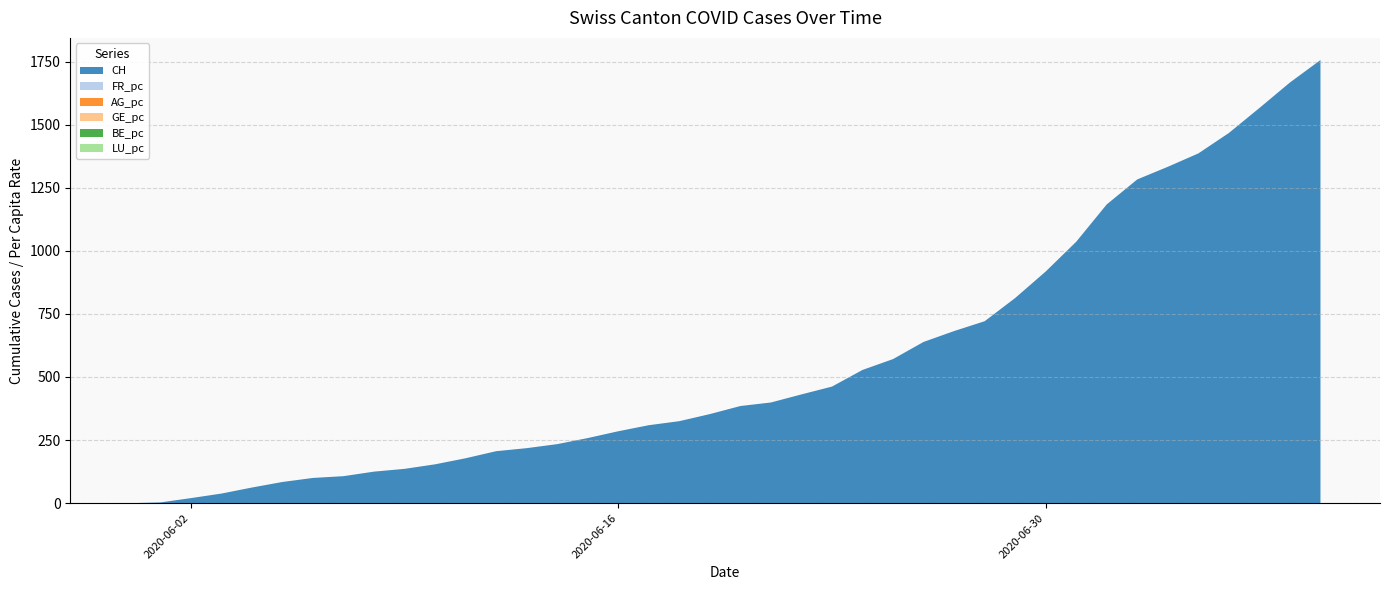

Reading left to right, transcribe all the data shown in this chart.

CH: 2020-05-31=0.0	2020-06-01=3.0	2020-06-02=20.0	2020-06-03=38.0	2020-06-04=62.0	2020-06-05=84.0	2020-06-06=100.0	2020-06-07=107.0	2020-06-08=125.0	2020-06-09=136.0	2020-06-10=154.0	2020-06-11=178.0	2020-06-12=206.0	2020-06-13=218.0	2020-06-14=234.0	2020-06-15=258.0	2020-06-16=285.0	2020-06-17=309.0	2020-06-18=325.0	2020-06-19=353.0	2020-06-20=385.0	2020-06-21=399.0	2020-06-22=431.0	2020-06-23=462.0	2020-06-24=528.0	2020-06-25=571.0	2020-06-26=639.0	2020-06-27=682.0	2020-06-28=721.0	2020-06-29=813.0	2020-06-30=918.0	2020-07-01=1036.0	2020-07-02=1184.0	2020-07-03=1283.0	2020-07-04=1333.0	2020-07-05=1386.0	2020-07-06=1467.0	2020-07-07=1566.0	2020-07-08=1667.0	2020-07-09=1756.0
FR_pc: 2020-05-31=0.0	2020-06-01=0.0	2020-06-02=0.0	2020-06-03=0.0	2020-06-04=0.0	2020-06-05=0.0	2020-06-06=0.0	2020-06-07=0.0	2020-06-08=0.0	2020-06-09=0.0	2020-06-10=0.0	2020-06-11=0.0	2020-06-12=0.0	2020-06-13=0.0	2020-06-14=0.0	2020-06-15=0.0	2020-06-16=0.0	2020-06-17=0.0	2020-06-18=0.0	2020-06-19=0.0	2020-06-20=0.0	2020-06-21=0.0	2020-06-22=0.0	2020-06-23=0.0	2020-06-24=0.0	2020-06-25=0.0	2020-06-26=0.0	2020-06-27=0.0	2020-06-28=0.0	2020-06-29=0.0	2020-06-30=0.0	2020-07-01=0.0	2020-07-02=0.0	2020-07-03=0.0	2020-07-04=0.0	2020-07-05=0.0	2020-07-06=0.0	2020-07-07=0.0	2020-07-08=0.0	2020-07-09=0.0
AG_pc: 2020-05-31=0.0	2020-06-01=0.0	2020-06-02=0.0	2020-06-03=0.0	2020-06-04=0.0	2020-06-05=0.0	2020-06-06=0.0	2020-06-07=0.0	2020-06-08=0.0	2020-06-09=0.0	2020-06-10=0.0	2020-06-11=0.0	2020-06-12=0.0	2020-06-13=0.0	2020-06-14=0.0	2020-06-15=0.0	2020-06-16=0.0	2020-06-17=0.0	2020-06-18=0.0	2020-06-19=0.0	2020-06-20=0.0	2020-06-21=0.0	2020-06-22=0.0	2020-06-23=0.0	2020-06-24=0.0	2020-06-25=0.0	2020-06-26=0.0	2020-06-27=0.0	2020-06-28=0.0	2020-06-29=0.0	2020-06-30=0.0	2020-07-01=0.0	2020-07-02=0.0	2020-07-03=0.0	2020-07-04=0.0	2020-07-05=0.0	2020-07-06=0.0	2020-07-07=0.0	2020-07-08=0.0	2020-07-09=0.0
GE_pc: 2020-05-31=0.0	2020-06-01=0.0	2020-06-02=0.0	2020-06-03=0.0	2020-06-04=0.0	2020-06-05=0.0	2020-06-06=0.0	2020-06-07=0.0	2020-06-08=0.0	2020-06-09=0.0	2020-06-10=0.0	2020-06-11=0.0	2020-06-12=0.0	2020-06-13=0.0	2020-06-14=0.0	2020-06-15=0.0	2020-06-16=0.0	2020-06-17=0.0	2020-06-18=0.0	2020-06-19=0.0	2020-06-20=0.0	2020-06-21=0.0	2020-06-22=0.0	2020-06-23=0.0	2020-06-24=0.0	2020-06-25=0.0	2020-06-26=0.0	2020-06-27=0.0	2020-06-28=0.0	2020-06-29=0.0	2020-06-30=0.0	2020-07-01=0.0	2020-07-02=0.0	2020-07-03=0.0	2020-07-04=0.0	2020-07-05=0.0	2020-07-06=0.0	2020-07-07=0.0	2020-07-08=0.0	2020-07-09=0.0
BE_pc: 2020-05-31=0.0	2020-06-01=0.0	2020-06-02=0.0	2020-06-03=0.0	2020-06-04=0.0	2020-06-05=0.0	2020-06-06=0.0	2020-06-07=0.0	2020-06-08=0.0	2020-06-09=0.0	2020-06-10=0.0	2020-06-11=0.0	2020-06-12=0.0	2020-06-13=0.0	2020-06-14=0.0	2020-06-15=0.0	2020-06-16=0.0	2020-06-17=0.0	2020-06-18=0.0	2020-06-19=0.0	2020-06-20=0.0	2020-06-21=0.0	2020-06-22=0.0	2020-06-23=0.0	2020-06-24=0.0	2020-06-25=0.0	2020-06-26=0.0	2020-06-27=0.0	2020-06-28=0.0	2020-06-29=0.0	2020-06-30=0.0	2020-07-01=0.0	2020-07-02=0.0	2020-07-03=0.0	2020-07-04=0.0	2020-07-05=0.0	2020-07-06=0.0	2020-07-07=0.0	2020-07-08=0.0	2020-07-09=0.0
LU_pc: 2020-05-31=0.0	2020-06-01=0.0	2020-06-02=0.0	2020-06-03=0.0	2020-06-04=0.0	2020-06-05=0.0	2020-06-06=0.0	2020-06-07=0.0	2020-06-08=0.0	2020-06-09=0.0	2020-06-10=0.0	2020-06-11=0.0	2020-06-12=0.0	2020-06-13=0.0	2020-06-14=0.0	2020-06-15=0.0	2020-06-16=0.0	2020-06-17=0.0	2020-06-18=0.0	2020-06-19=0.0	2020-06-20=0.0	2020-06-21=0.0	2020-06-22=0.0	2020-06-23=0.0	2020-06-24=0.0	2020-06-25=0.0	2020-06-26=0.0	2020-06-27=0.0	2020-06-28=0.0	2020-06-29=0.0	2020-06-30=0.0	2020-07-01=0.0	2020-07-02=0.0	2020-07-03=0.0	2020-07-04=0.0	2020-07-05=0.0	2020-07-06=0.0	2020-07-07=0.0	2020-07-08=0.0	2020-07-09=0.0